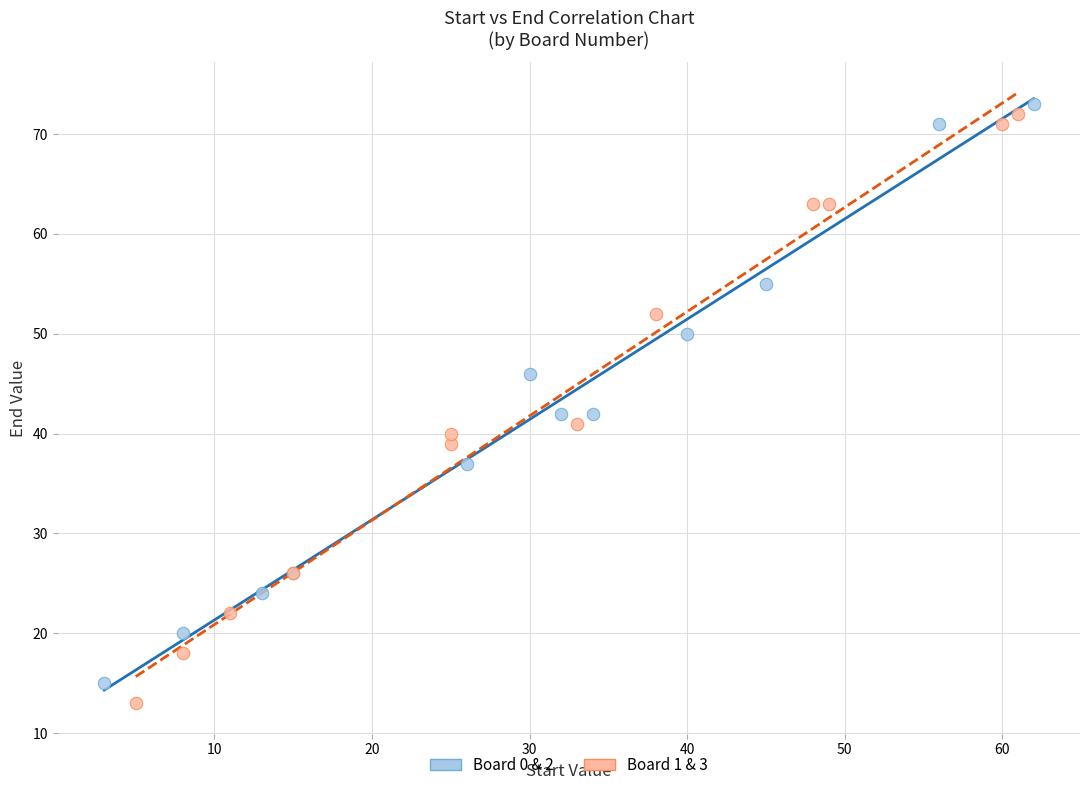

Which series contains the lowest Y value?

Board 1 & 3